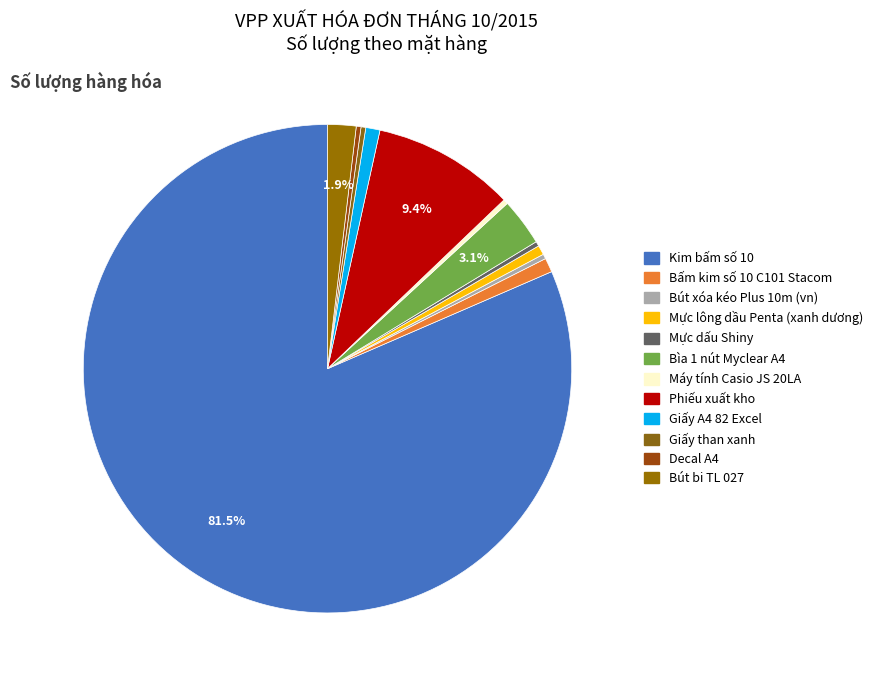

What portion of the pie excludes Mực lông dầu Penta (xanh dương)?

99.4%